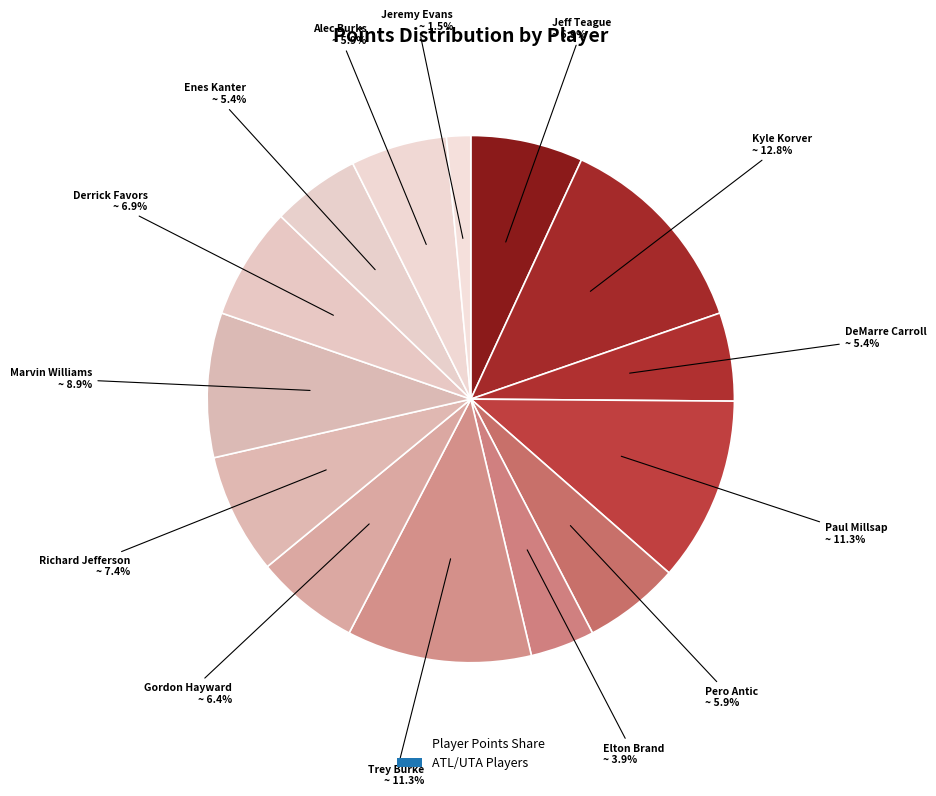

How many slices are in this pie chart?

14